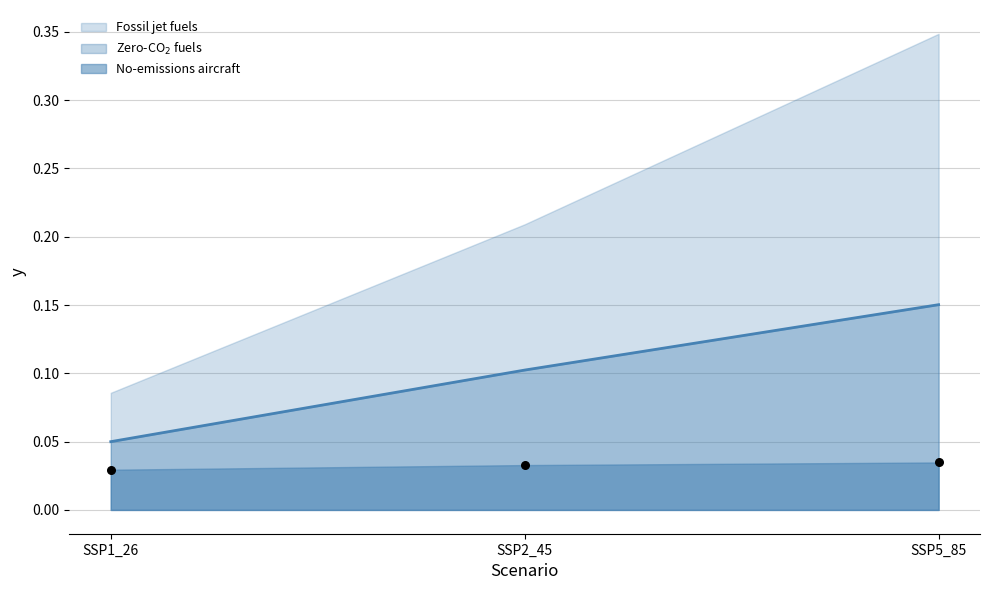

Which series reaches the maximum Y coordinate?

Fossil jet fuels